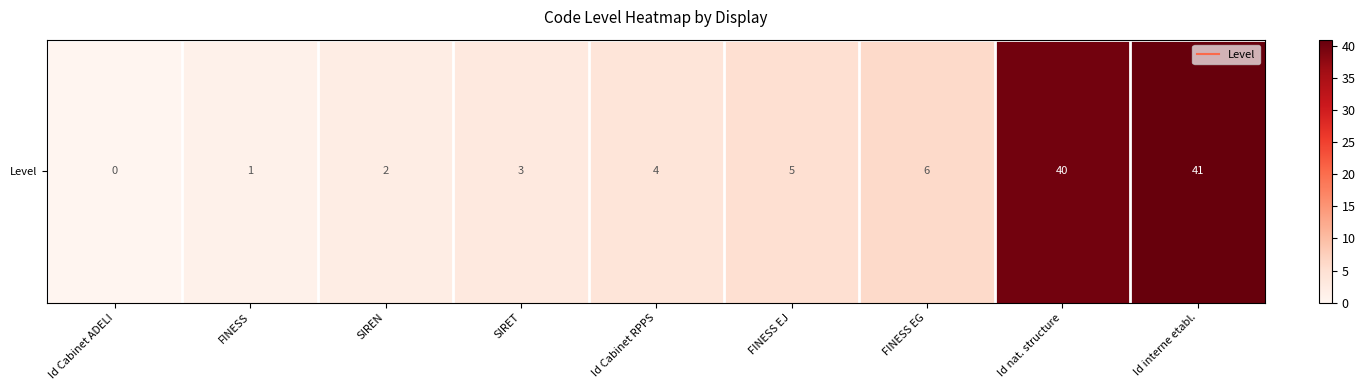

Count the number of values greater than 4.

4